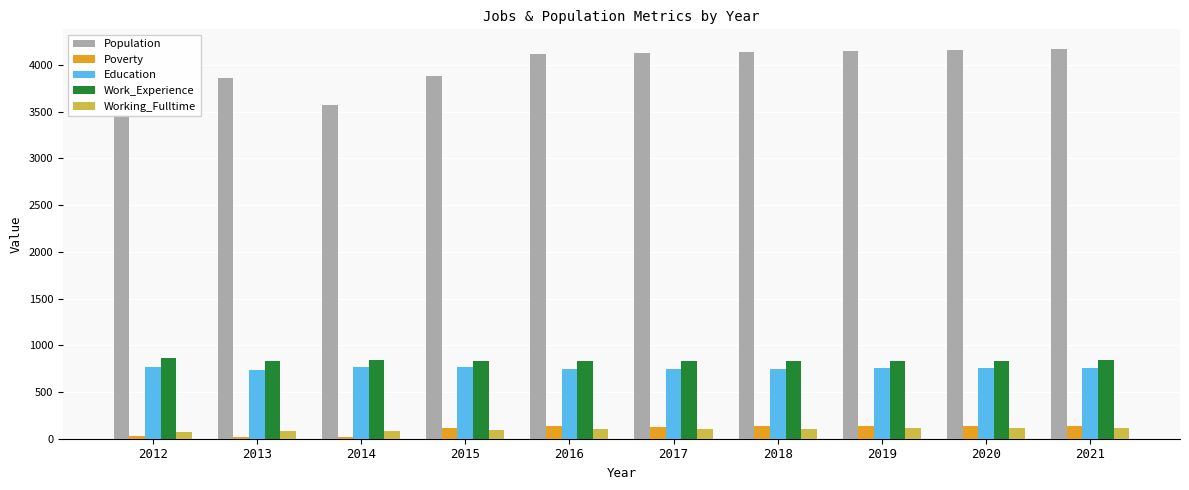

Are the bars grouped side by side (vs. stacked)?

Yes